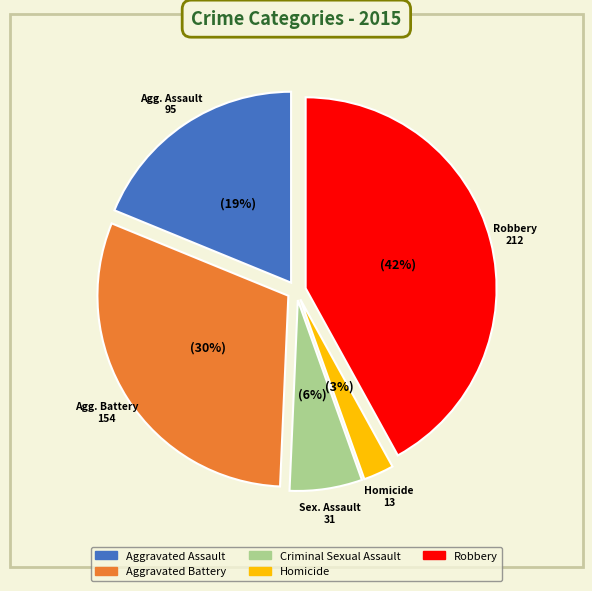

Which category has the biggest portion of the pie?

Robbery